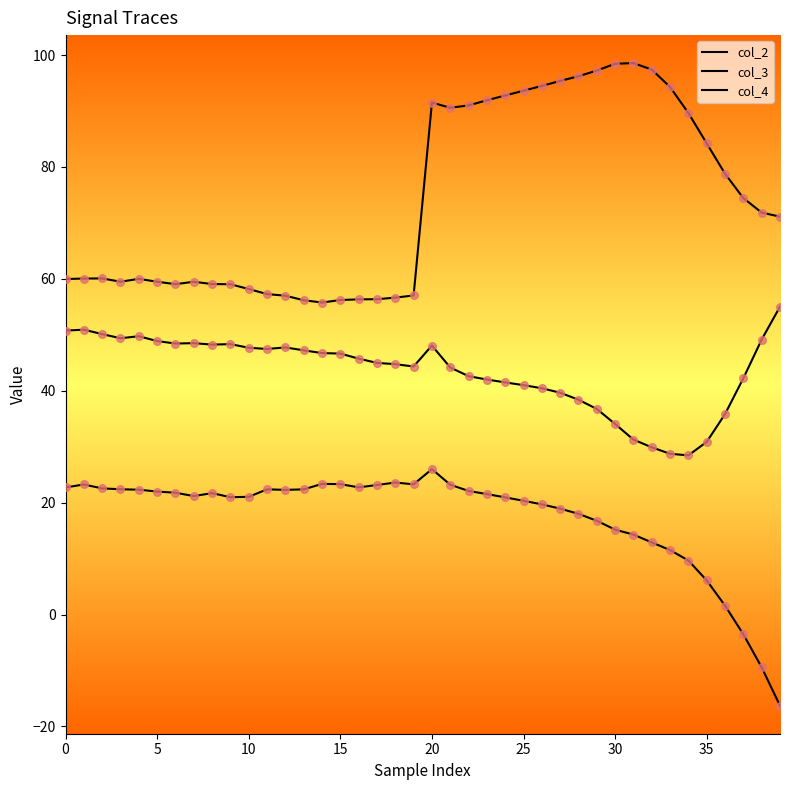

How many lines are shown in the chart?

3